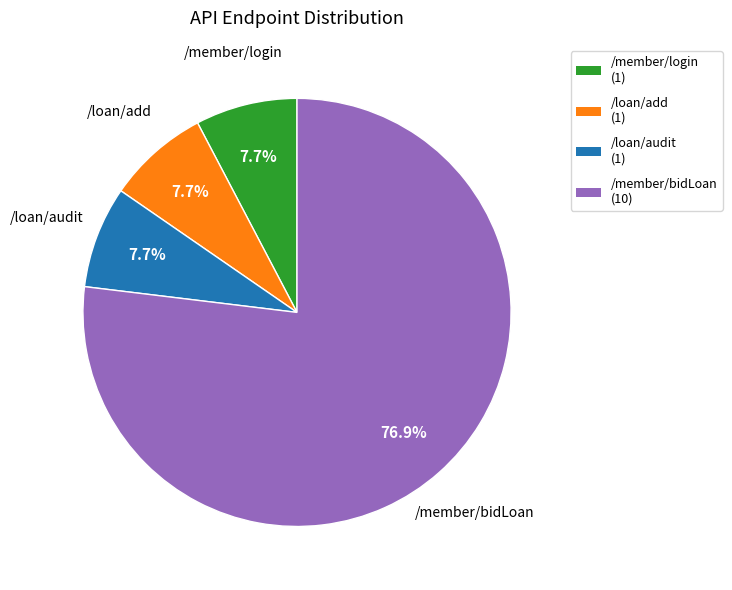

Is /loan/audit the majority of the pie?

No